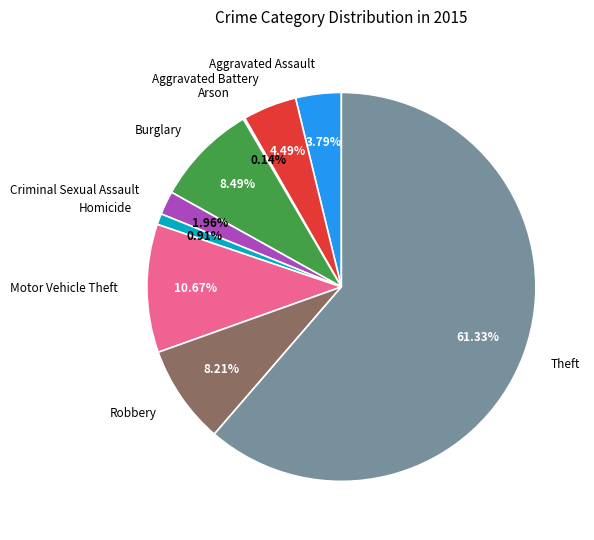

True or false: Robbery accounts for 8% of the total.

True